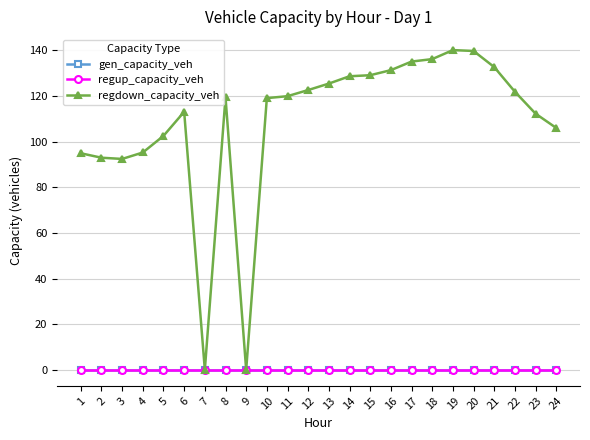

Does the chart have visible grid lines?

Yes